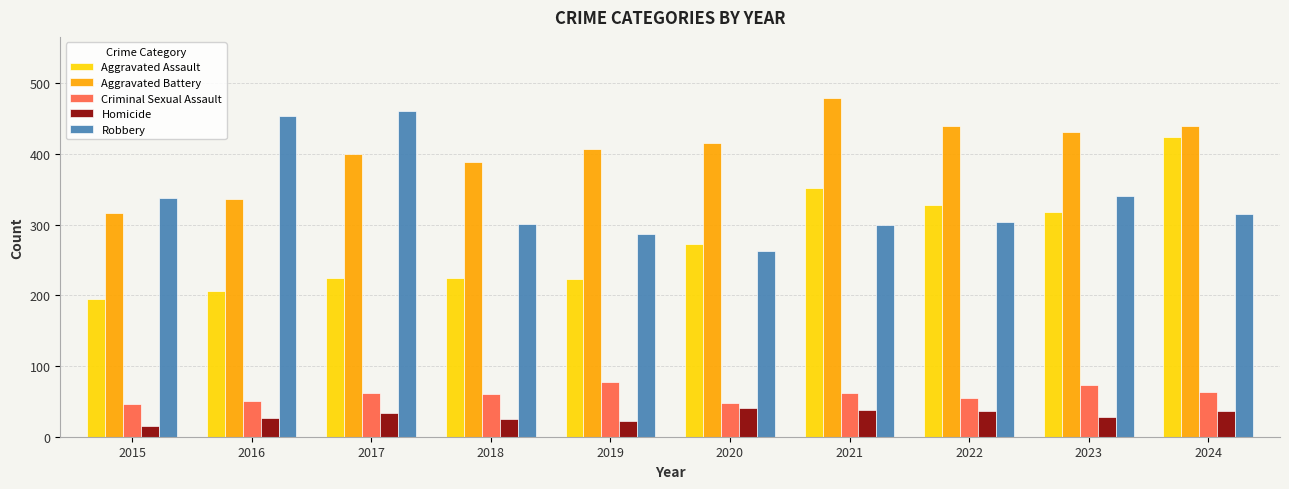

What is the maximum value for Criminal Sexual Assault?

77